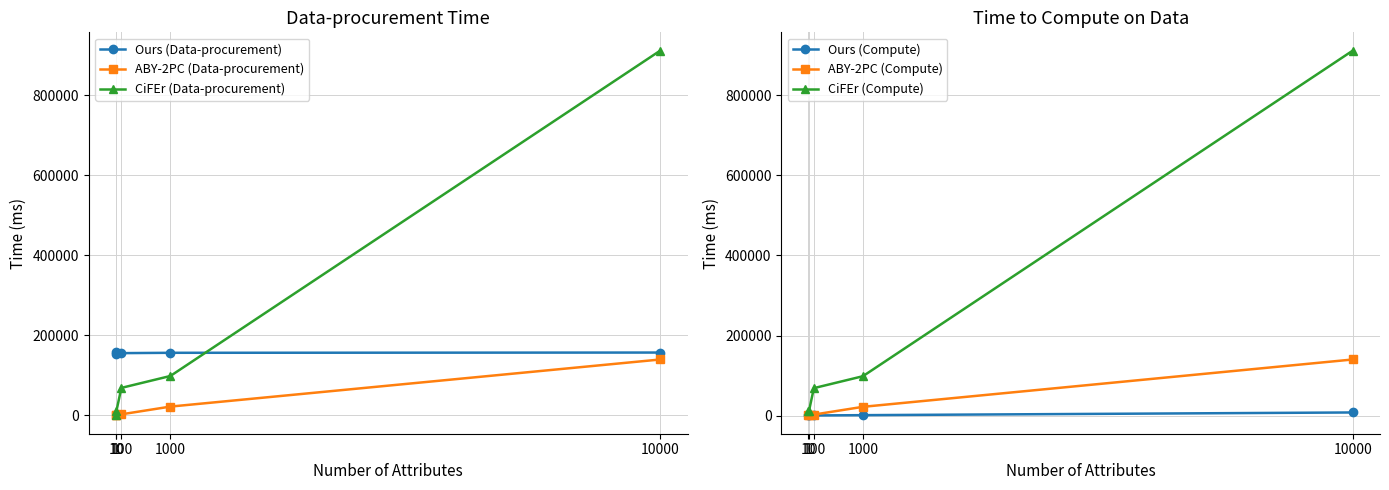

At how many categories does at least one series exceed 895578?

1